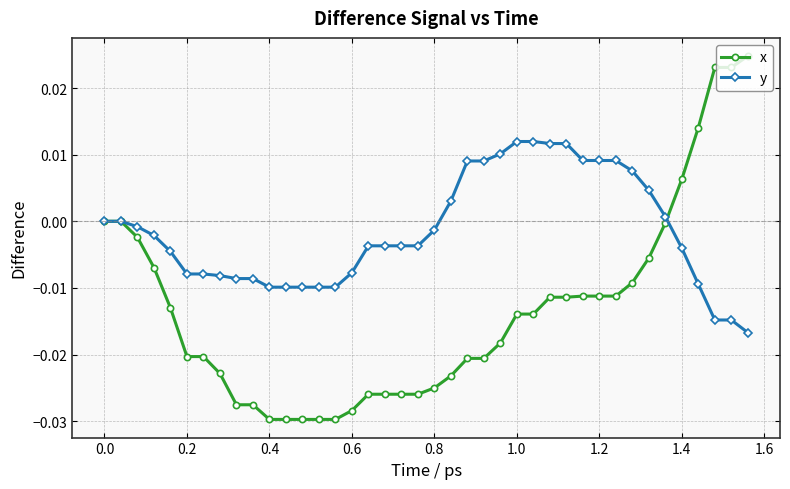

List the series in order of their peak value, lowest first.

y, x